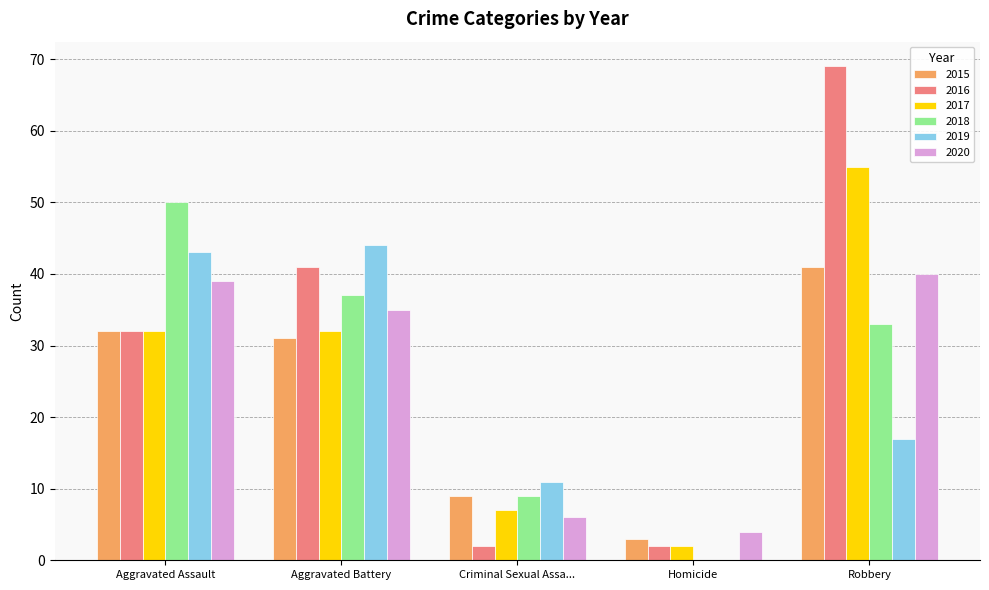

Which series changed the most between Criminal Sexual Assa... and Robbery?

2016